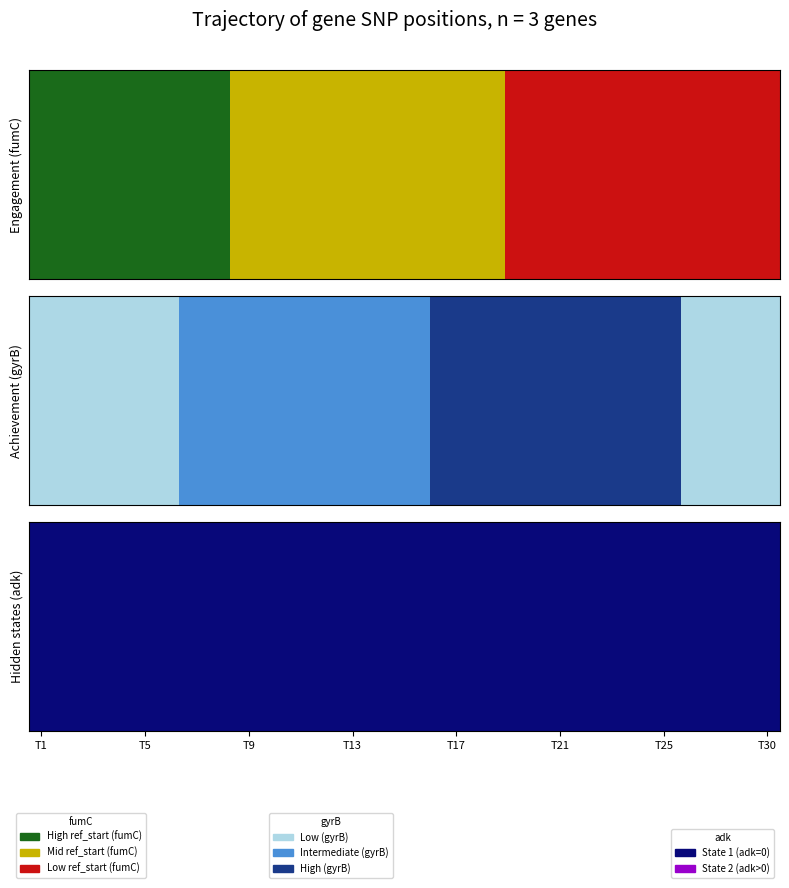

Reading right to left, what are all the values shown in this chart?

fumC: 1.0	1.0	1.0	0.9	0.9	0.9	0.9	0.8	0.7	0.7	0.7	0.7	0.6	0.6	0.6	0.5	0.5	0.4	0.4	0.4	0.4	0.3	0.3	0.2	0.2	0.1	0.1	0.1	0.1	0.1
gyrB: 0.0	0.0	0.0	0.0	1.0	0.9	0.9	0.9	0.8	0.8	0.8	0.8	0.7	0.7	0.7	0.6	0.6	0.6	0.5	0.5	0.5	0.4	0.4	0.4	0.3	0.3	0.3	0.2	0.1	0.0